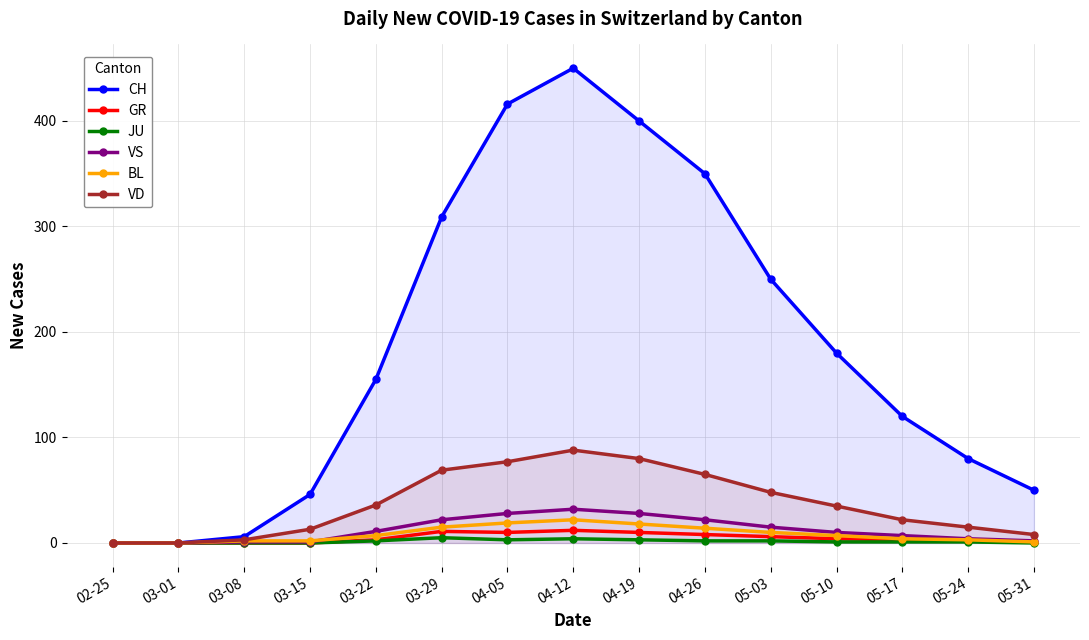

The value of GR at 03-22 is 5. True or false?

False